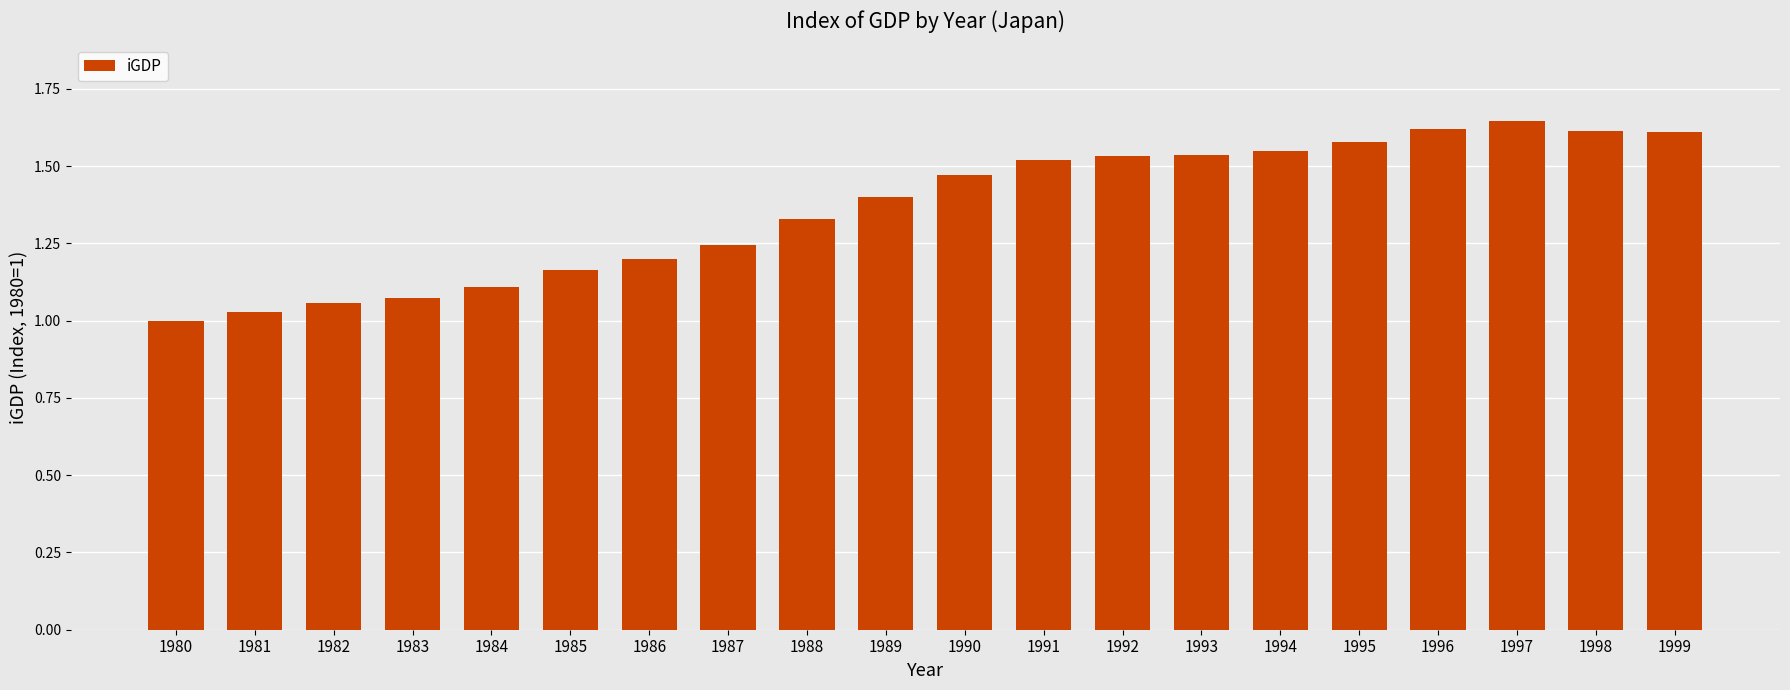

What is the difference between the second highest and second lowest values?

0.6